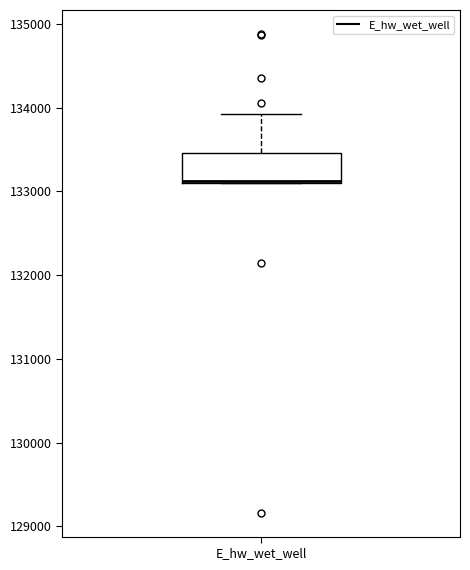

Read this box plot against the y-axis: the position of the median line, the range covered by the box, and the ends of both whiskers. The values are not printed on the chart, so give them approximately, as read against the axis.

median 133100, box 133100 to 133500, whiskers 133100 to 133900